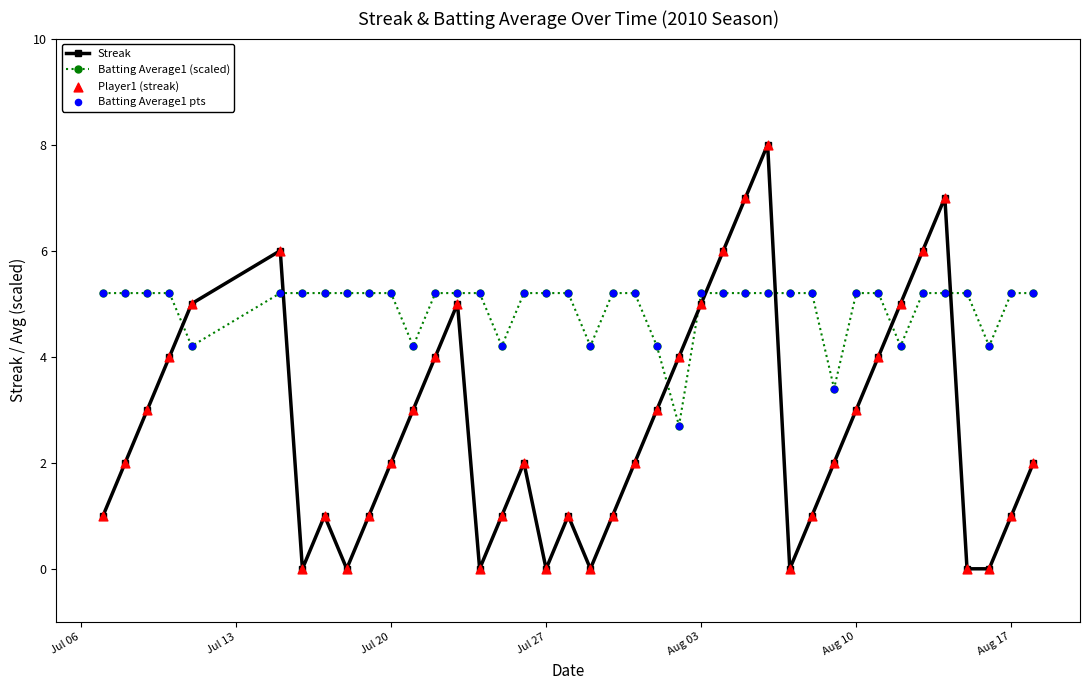

True or false: Batting Average1 (scaled) and Streak intersect in this chart.

True